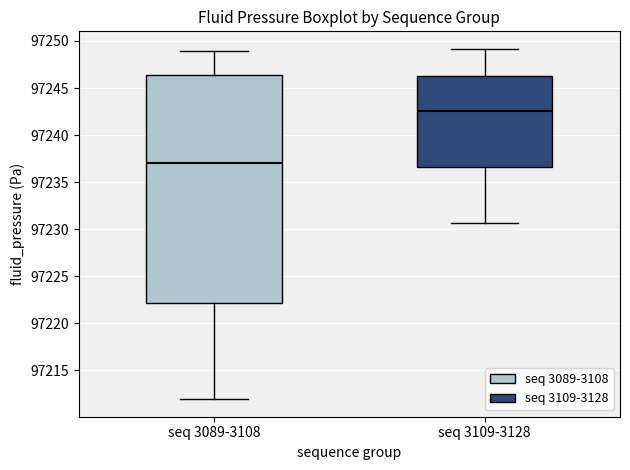

Which box's median line is the lowest?

seq 3089-3108